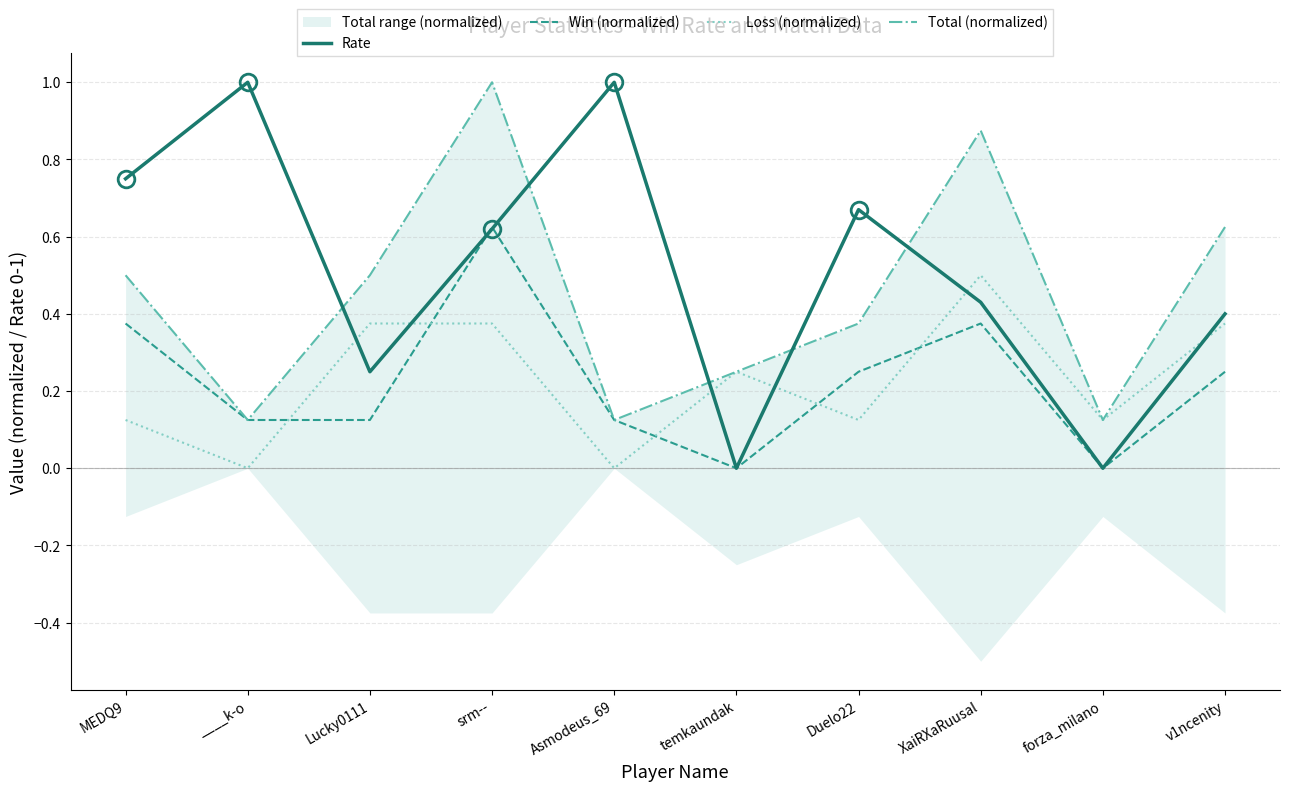

Is the value of Loss (normalized) at temkaundak greater than the value of Rate at v1ncenity?

No